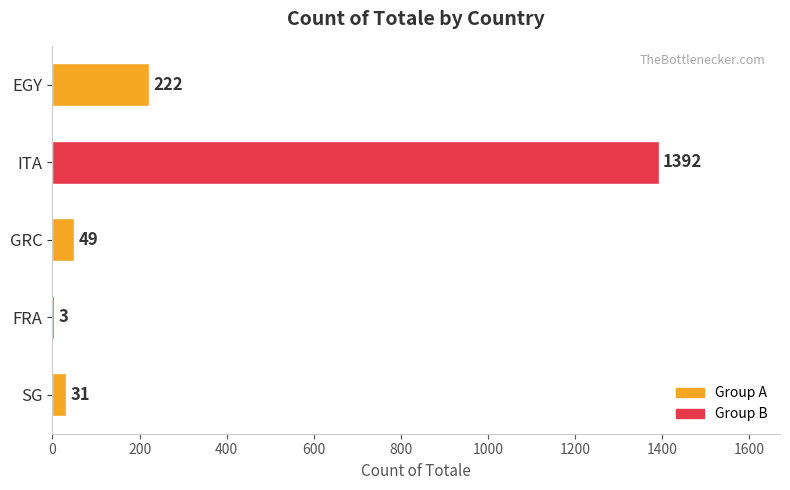

What is the sum of all values?

1697